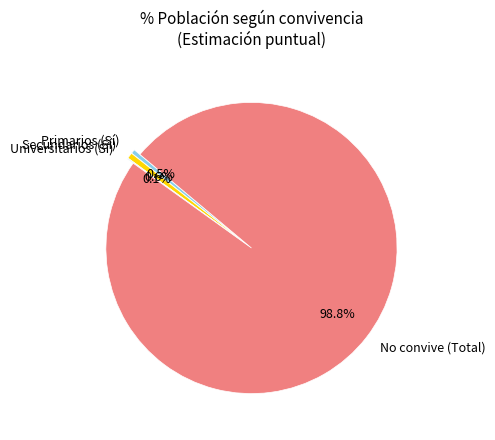

What is the change in value from Secundarios (Sí) to No convive?

+6763240